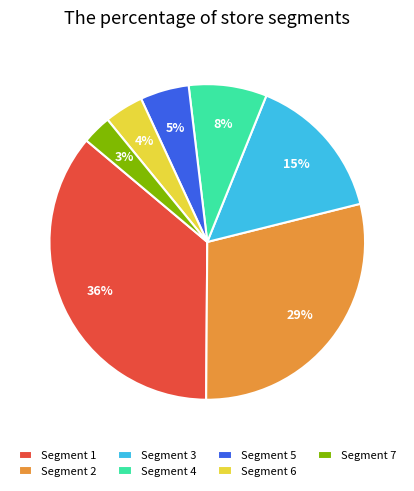

Between Segment 7 and Segment 1, which is larger?

Segment 1